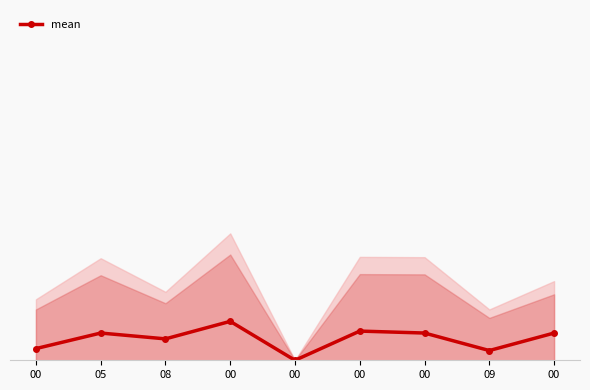

What is the label of the 9th point from the left?

00